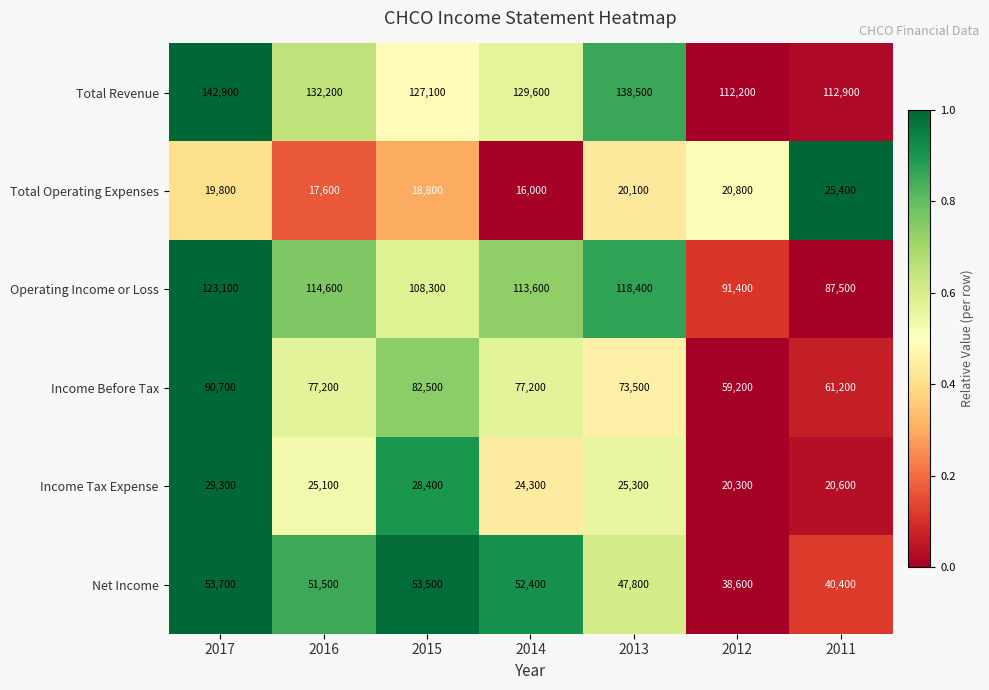

What is the difference between the Total Operating Expenses values at 2016 and 2014?

1600